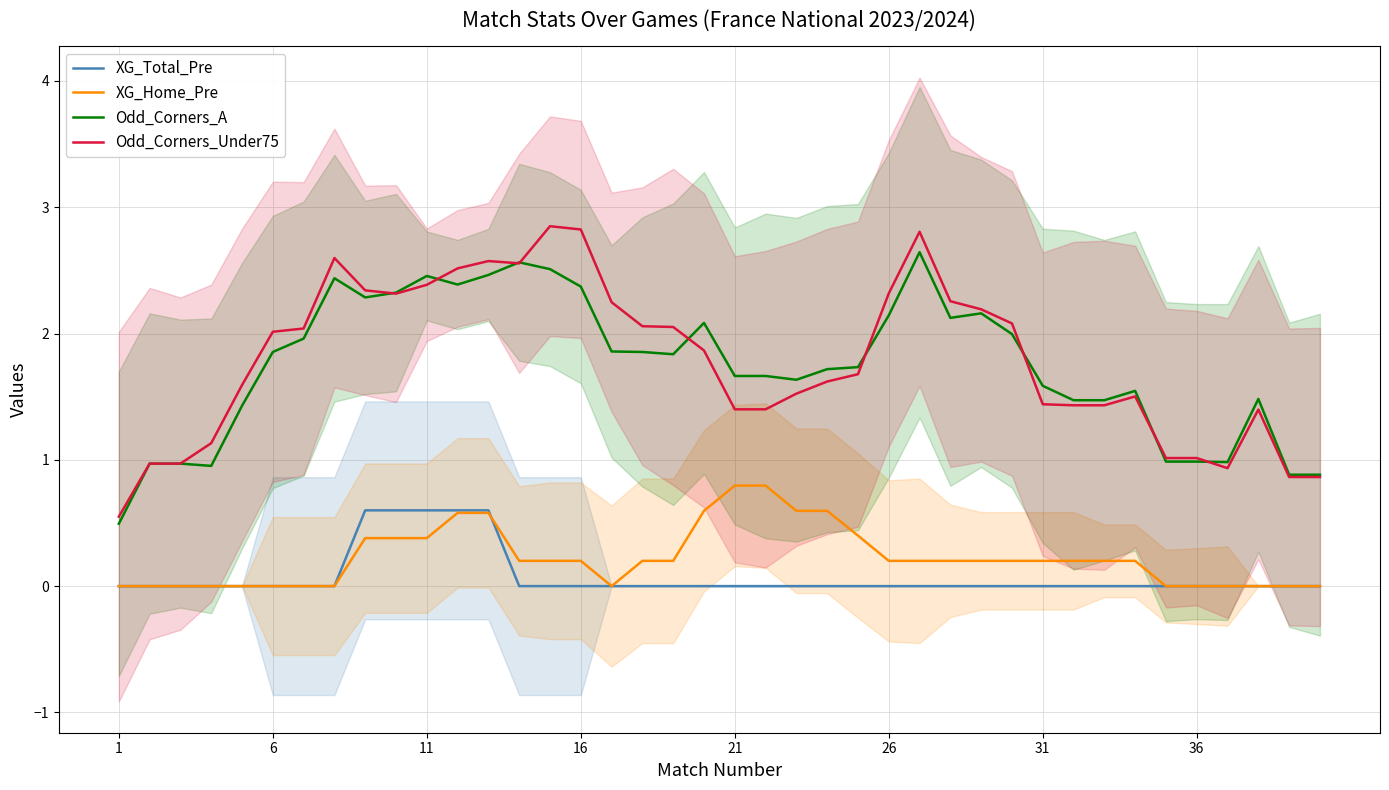

In Odd_Corners_A, how many points are higher than both neighbors (excluding endpoints)?

9